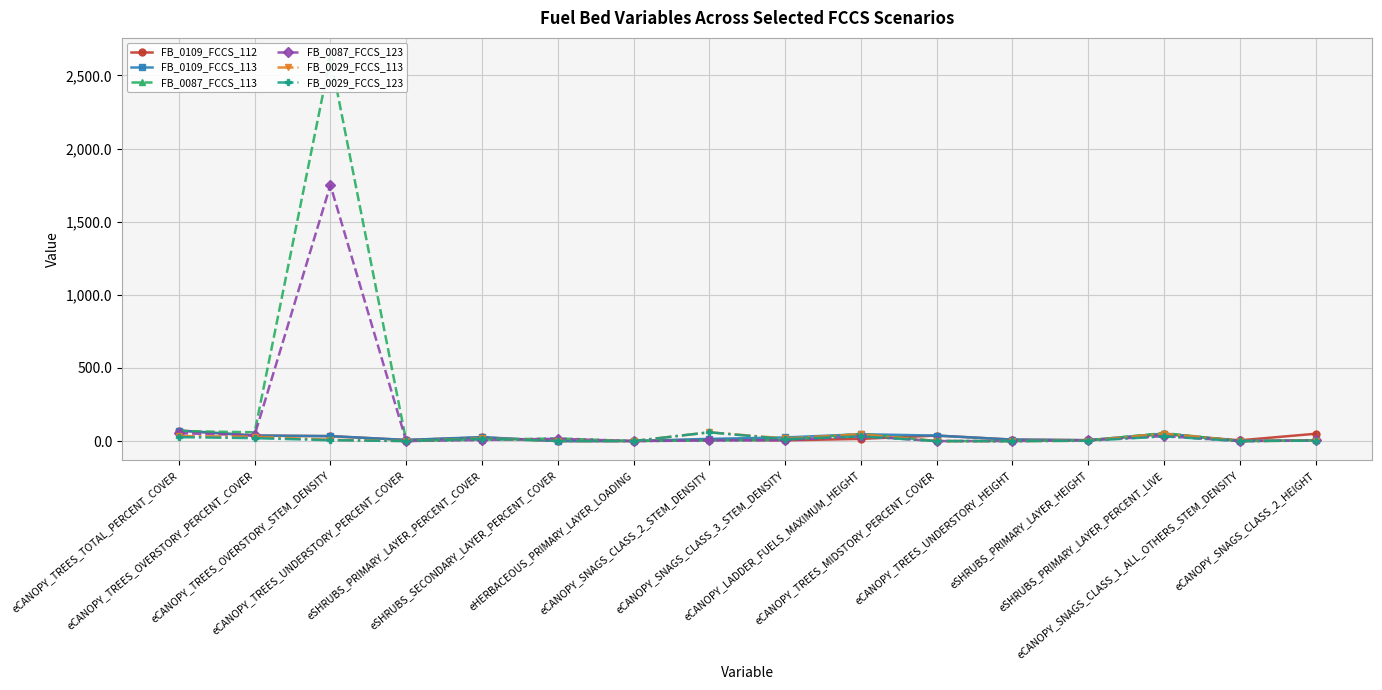

True or false: FB_0029_FCCS_113 has a value of 46.8 at eCANOPY_LADDER_FUELS_MAXIMUM_HEIGHT.

True